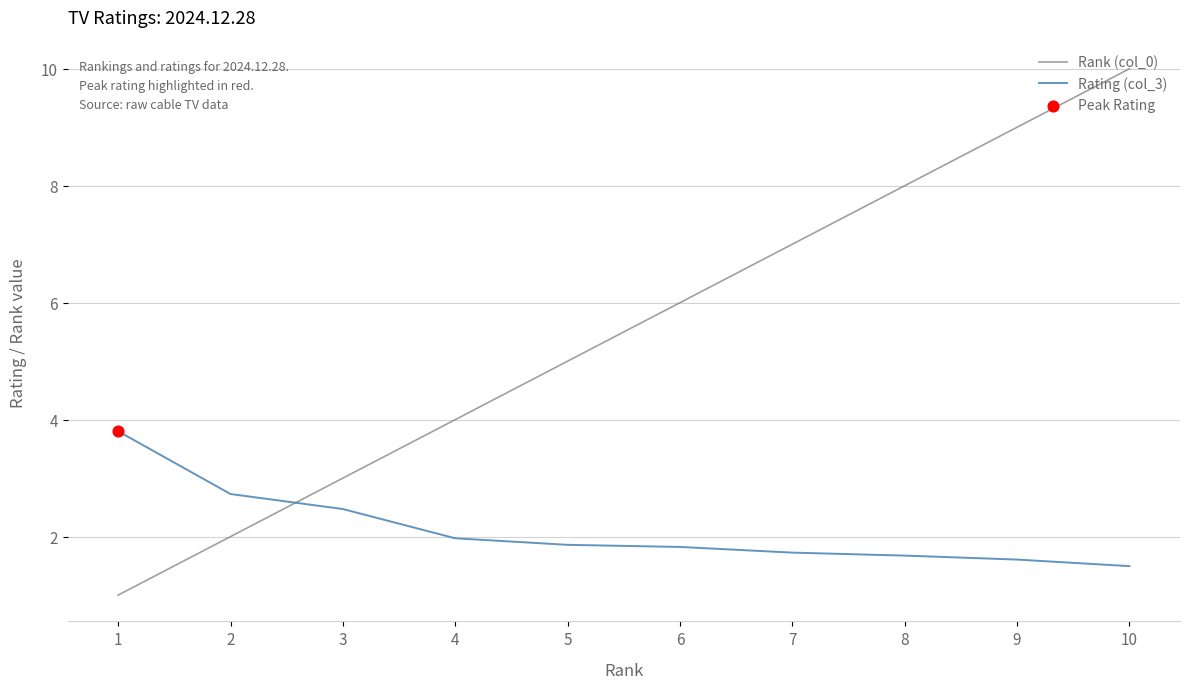

Which series has the largest range (max minus min)?

Rank (col_0)